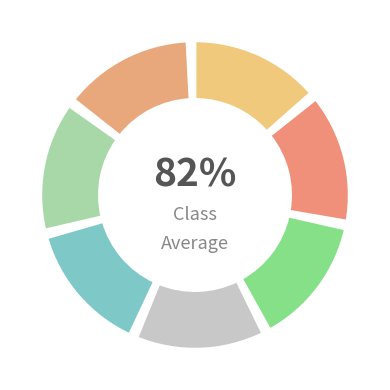

Is it true that Fragmented World is 14% of the pie?

True